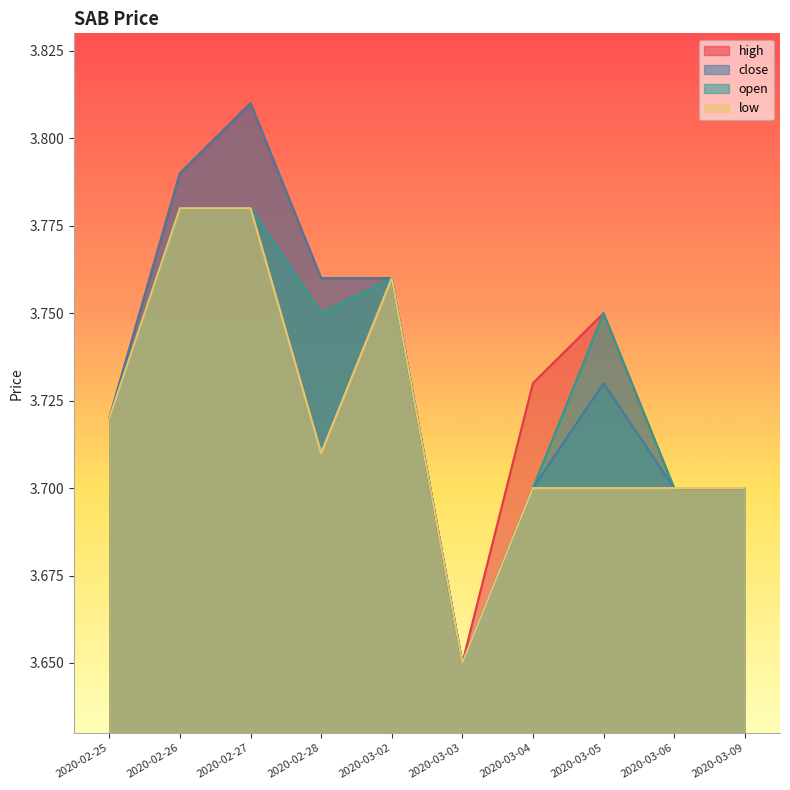

In low, how many points are higher than both neighbors (excluding endpoints)?

1